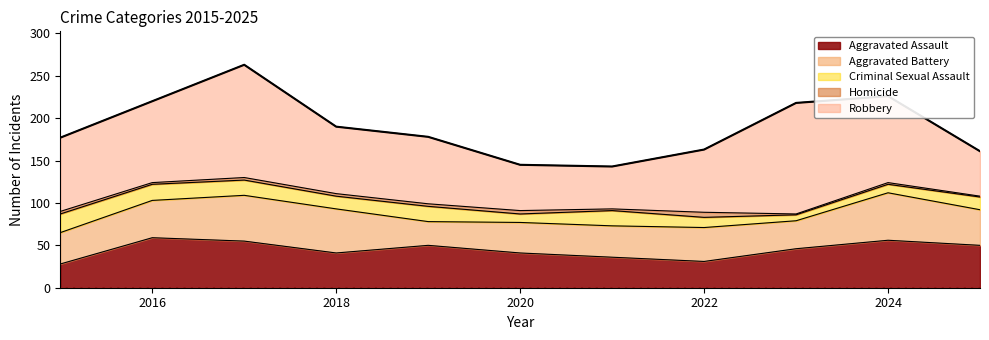

Read the Homicide value at 2025.

1